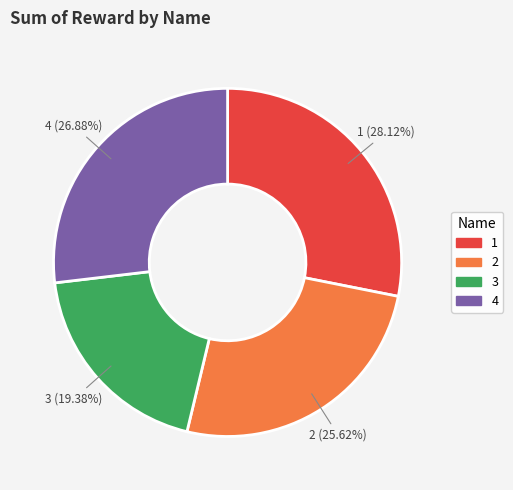

Which category has the smallest portion of the pie?

3